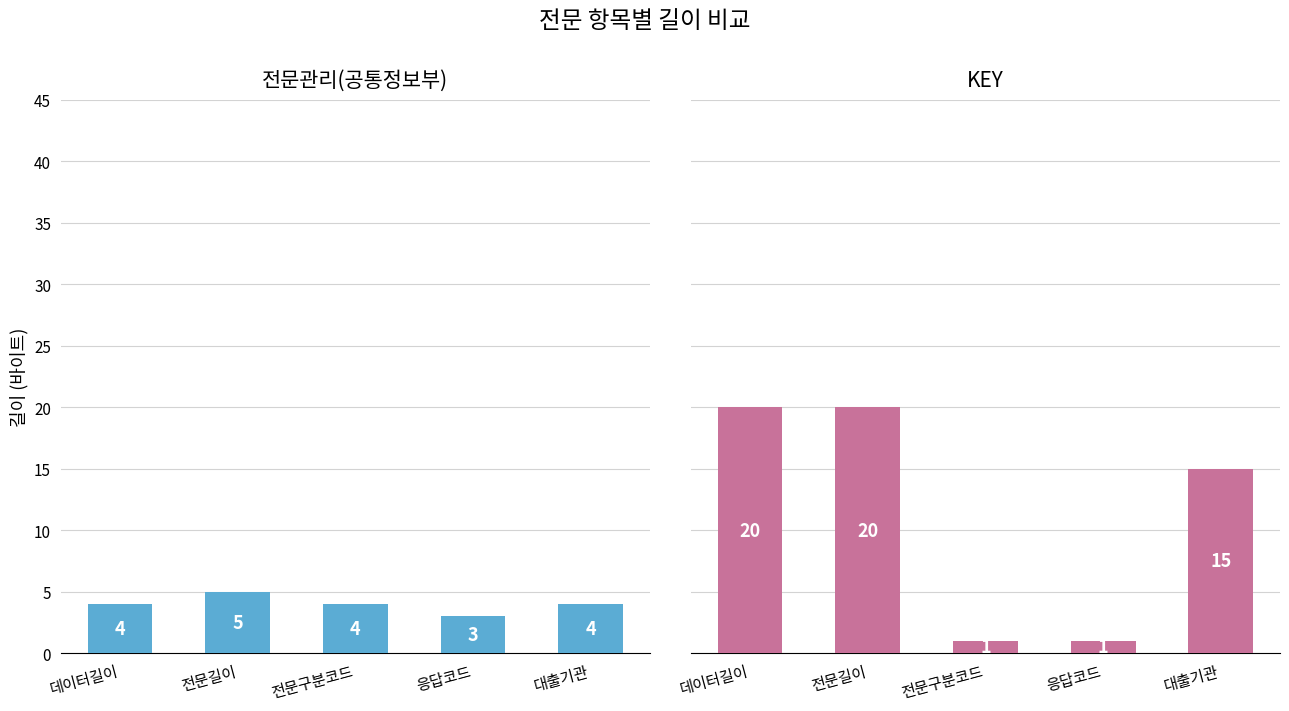

List the series in order of their peak value, highest first.

KEY, 전문관리(공통정보부)